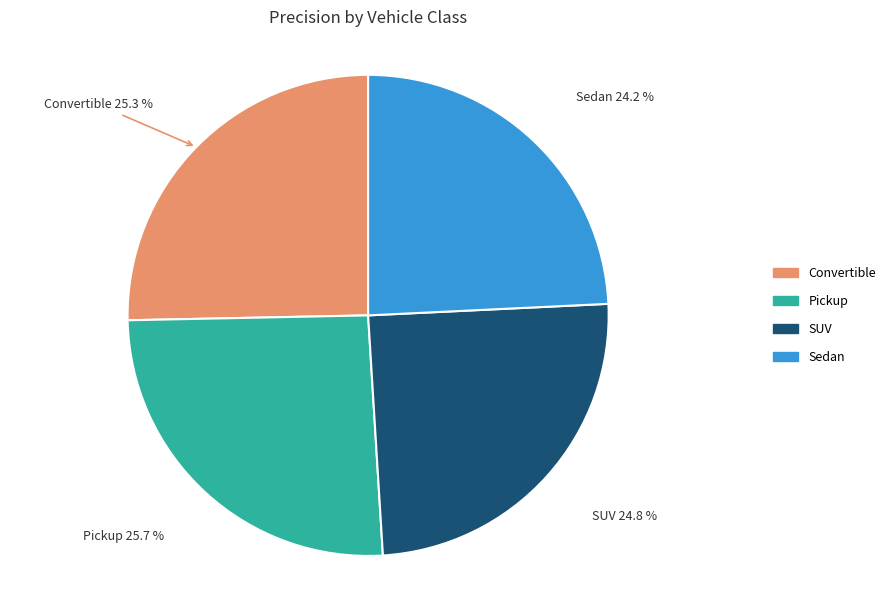

How many slices are in this pie chart?

4